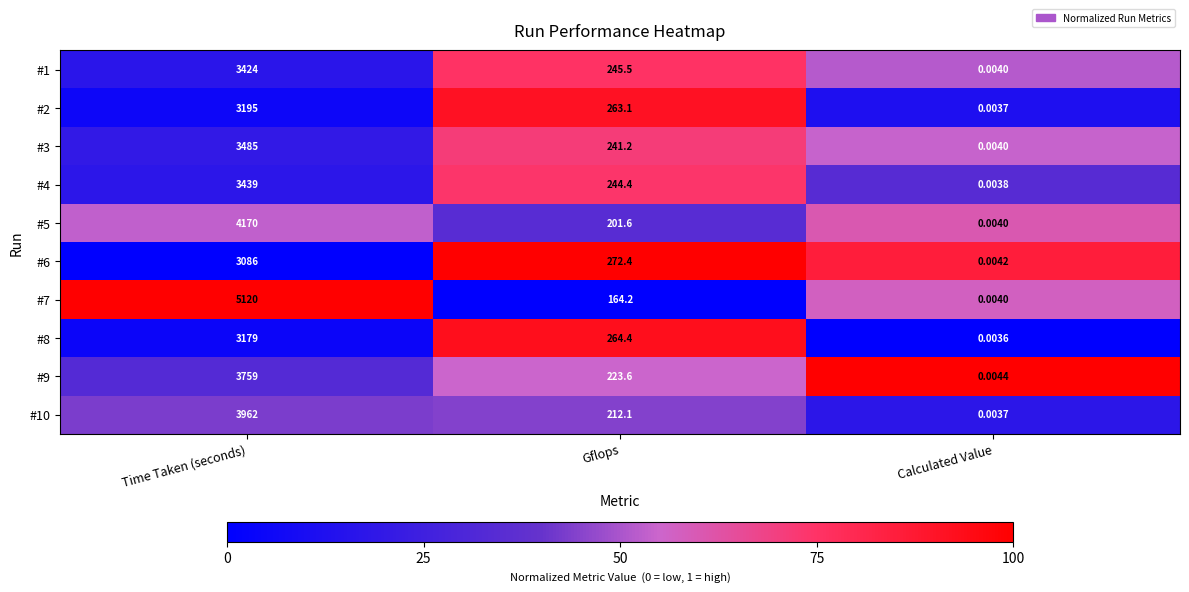

At which label is #8 closest to 1589?

Gflops